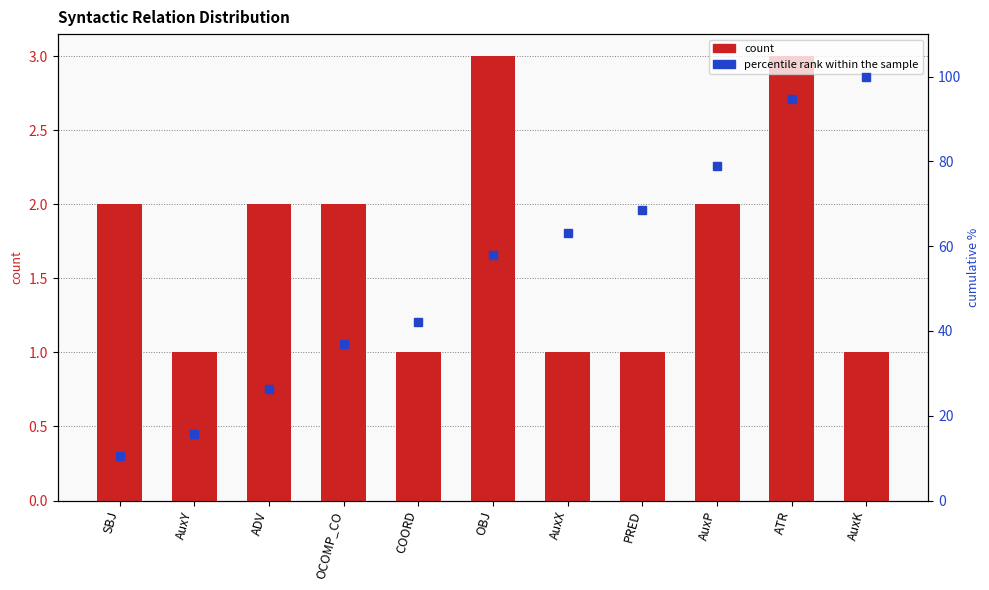

What is the difference between the maximum and minimum values in the count series?

2.0